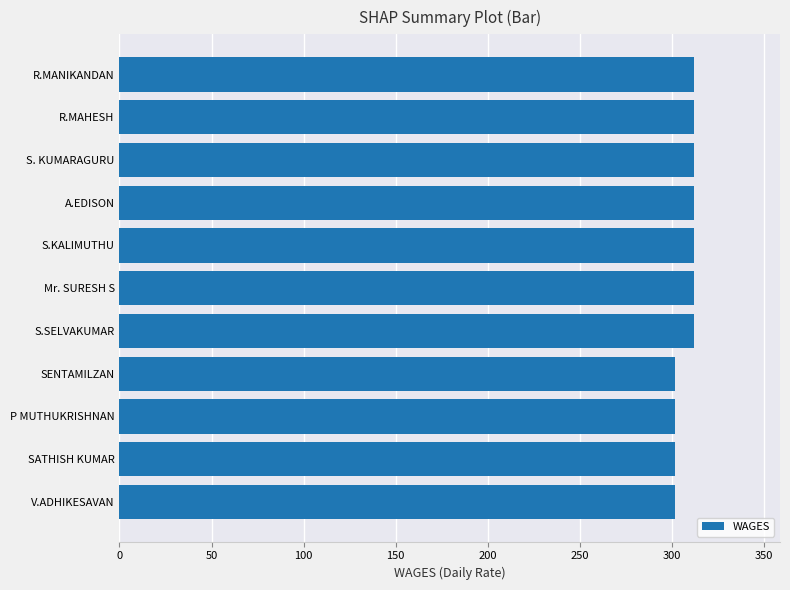

Count the number of data series in this chart.

1